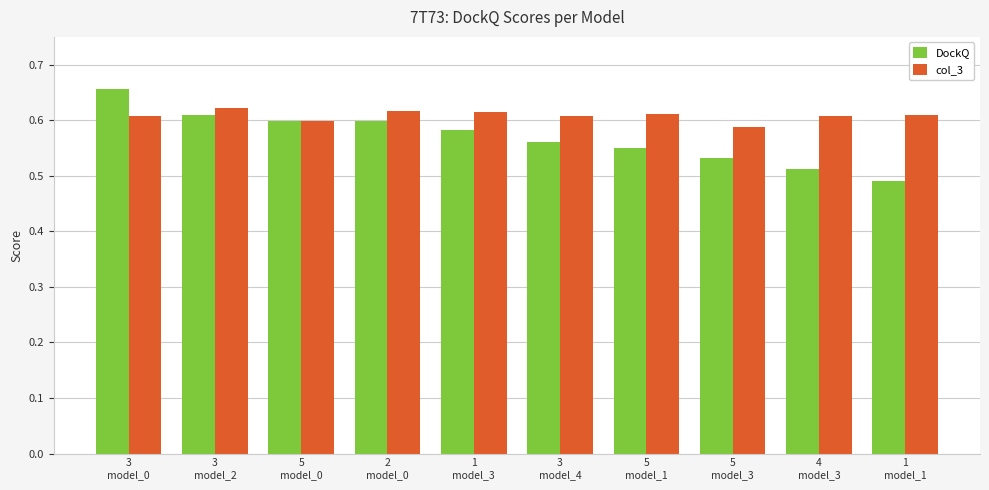

What is the label of the 3rd bar from the right?

5
model_3